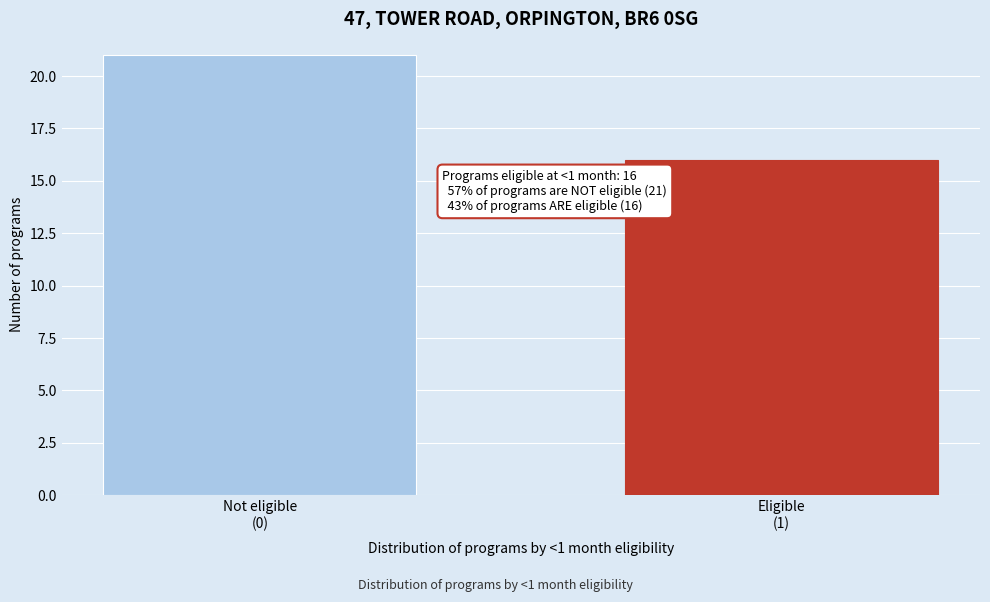

Reading right to left, transcribe all the data shown in this chart.

16	21